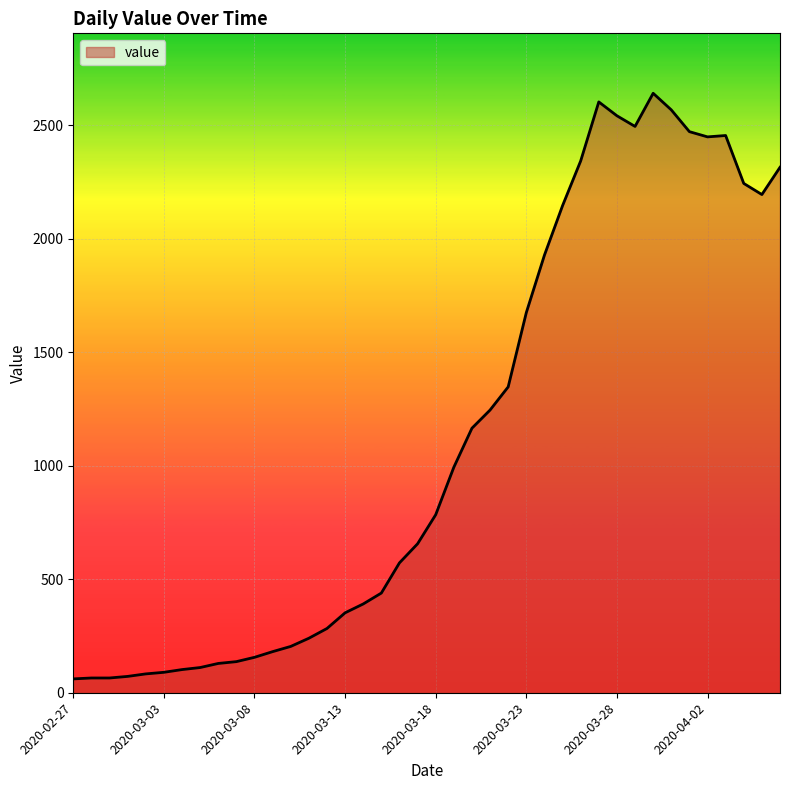

True or false: the data shows 1072 at 34.

False